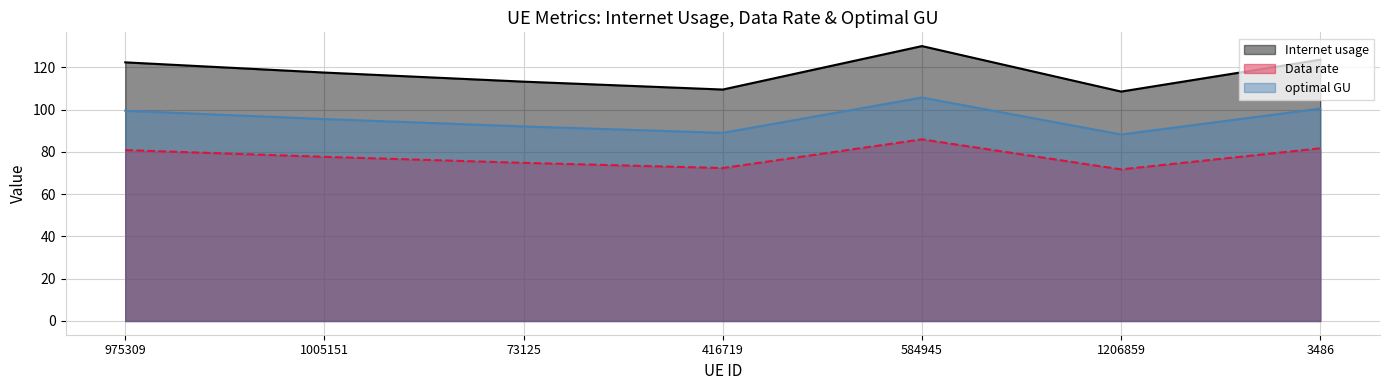

At 1206859, list the series in order from largest to smallest.

Internet usage, optimal GU, Data rate